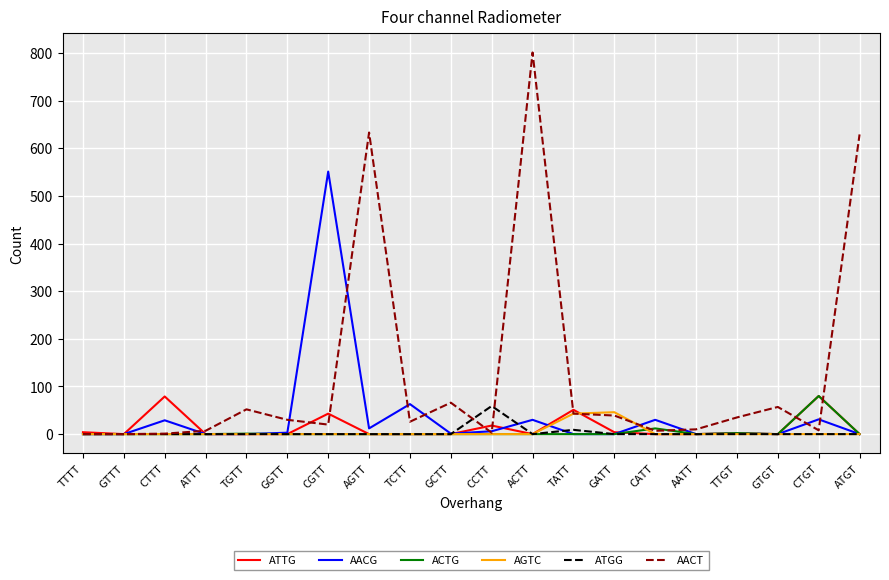

The value of AACG at GATT is 0. True or false?

True